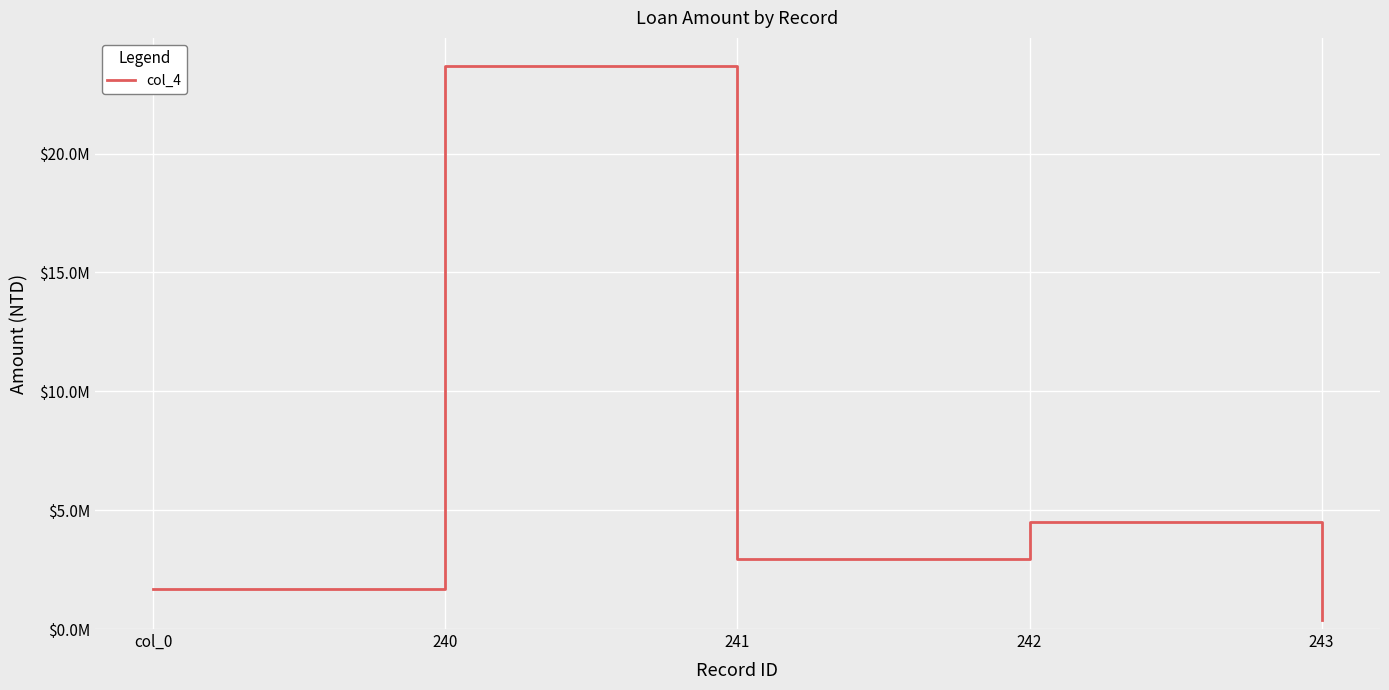

Does the chart display data point markers on the line(s)?

No